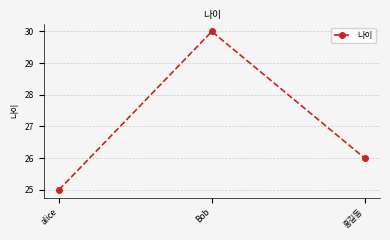

Rank the categories by value from lowest to highest.

alice, 홍길동, Bob